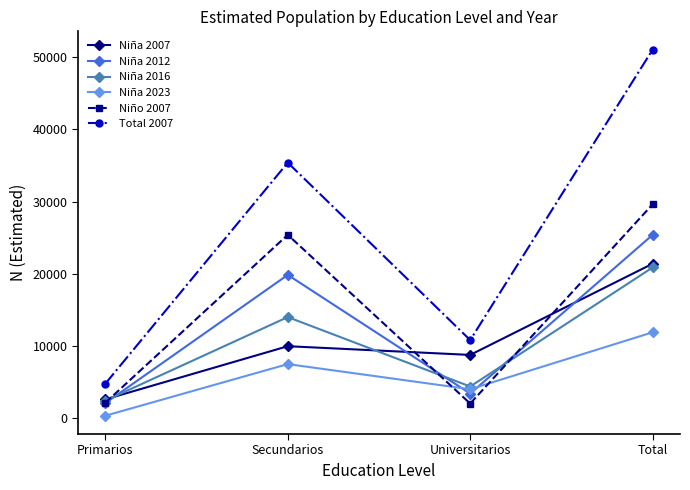

True or false: Niña 2016 and Niño 2007 intersect in this chart.

True